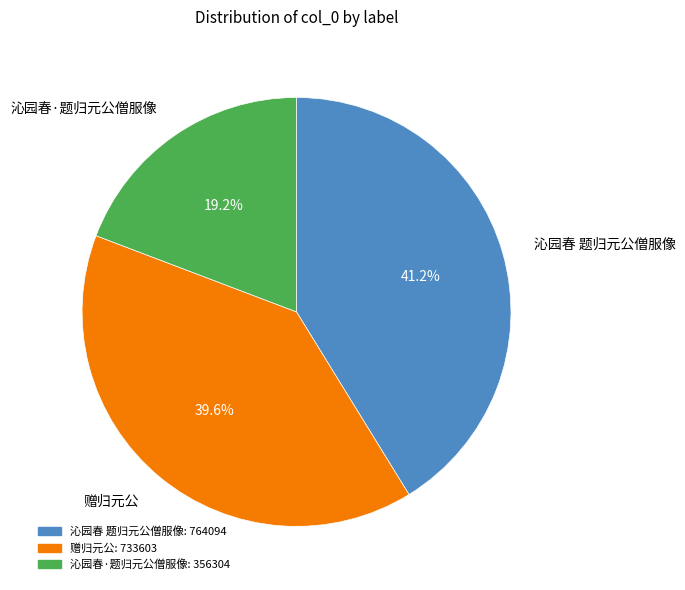

True or false: 赠归元公 accounts for 51% of the total.

False